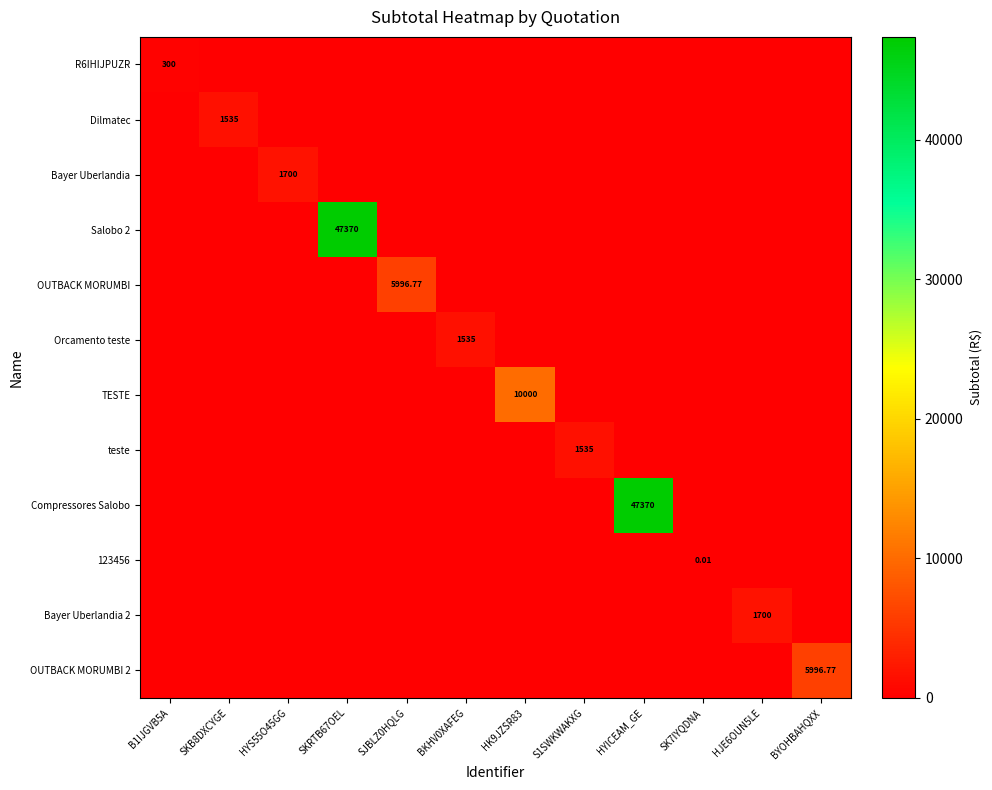

Between B1IJGVB5A and HYICEAM_GE, which series saw the biggest shift?

Compressores Salobo